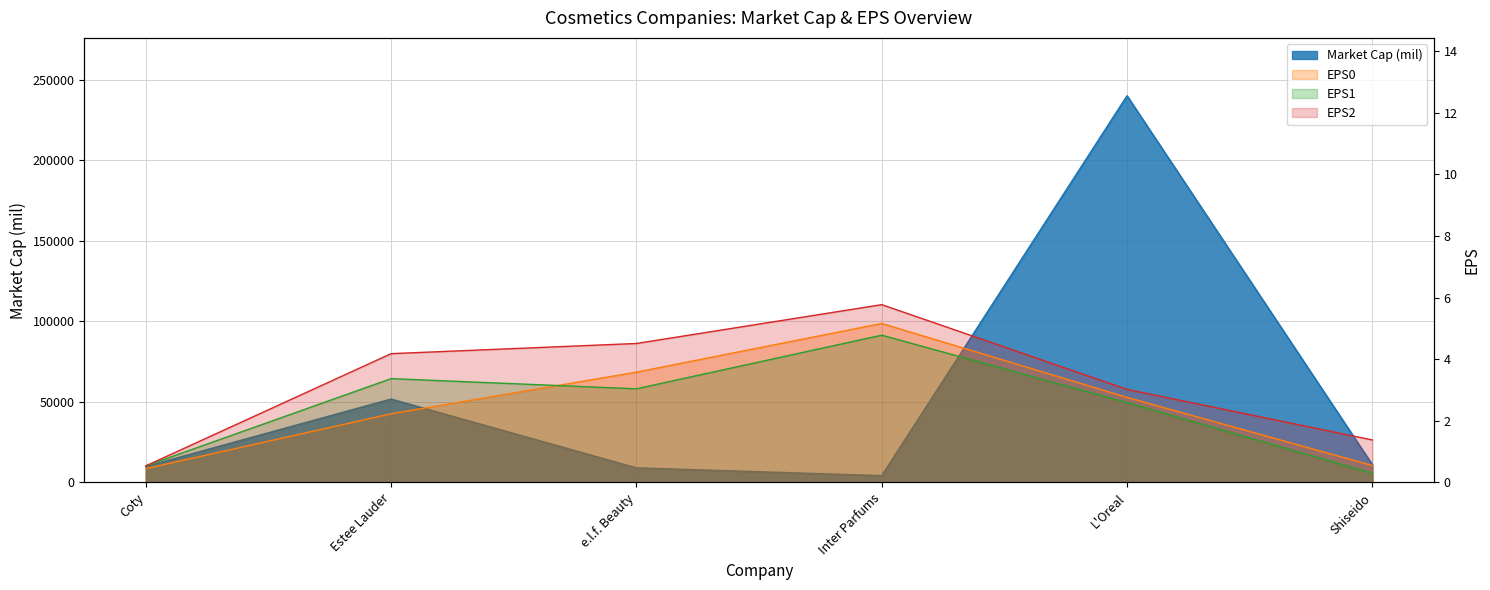

At L'Oreal, list the series in order from largest to smallest.

Market Cap (mil), EPS2, EPS0, EPS1